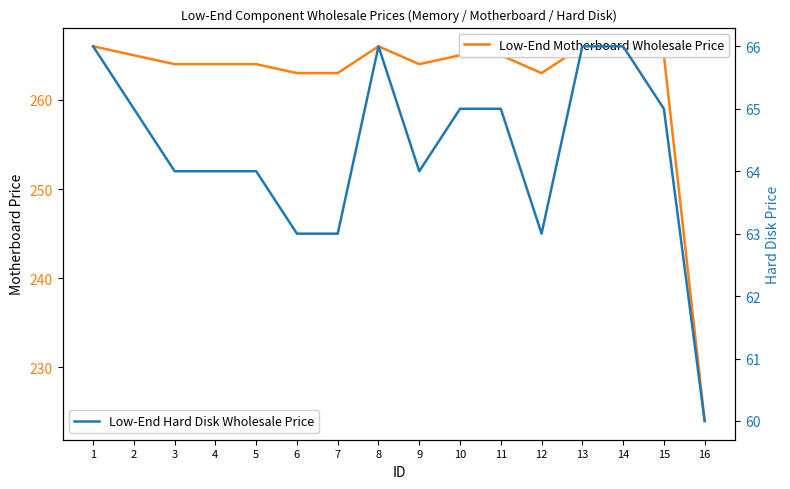

Where is the first local maximum for Low-End Hard Disk Wholesale Price?

8